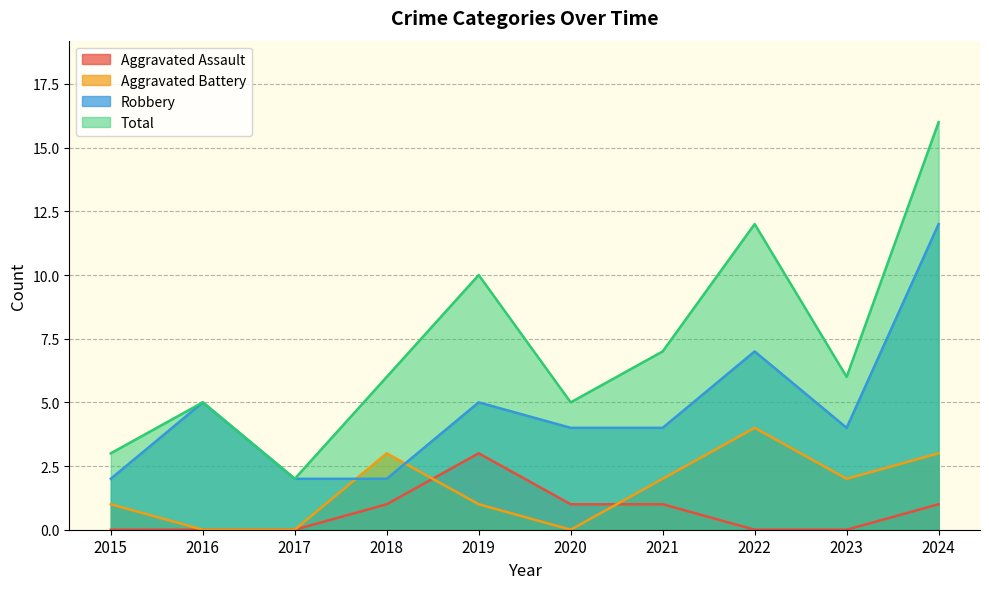

Reading left to right, list all the values displayed in this chart.

Aggravated Assault: 2015=0	2016=0	2017=0	2018=1	2019=3	2020=1	2021=1	2022=0	2023=0	2024=1
Aggravated Battery: 2015=1	2016=0	2017=0	2018=3	2019=1	2020=0	2021=2	2022=4	2023=2	2024=3
Robbery: 2015=2	2016=5	2017=2	2018=2	2019=5	2020=4	2021=4	2022=7	2023=4	2024=12
Total: 2015=3	2016=5	2017=2	2018=6	2019=10	2020=5	2021=7	2022=12	2023=6	2024=16